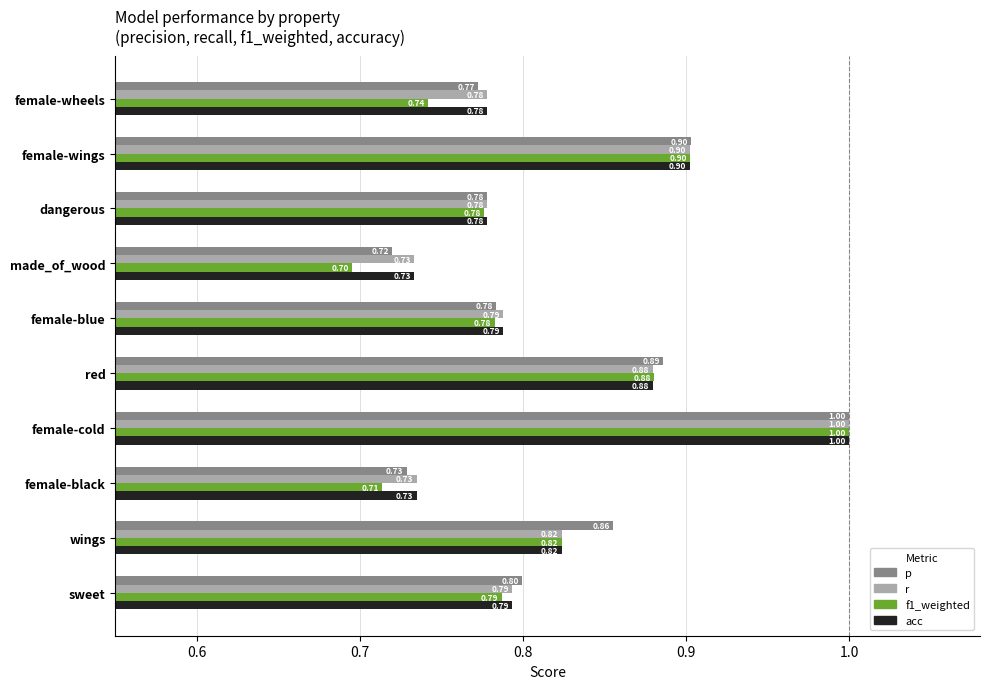

Which label corresponds to the largest value in the chart?

female-cold